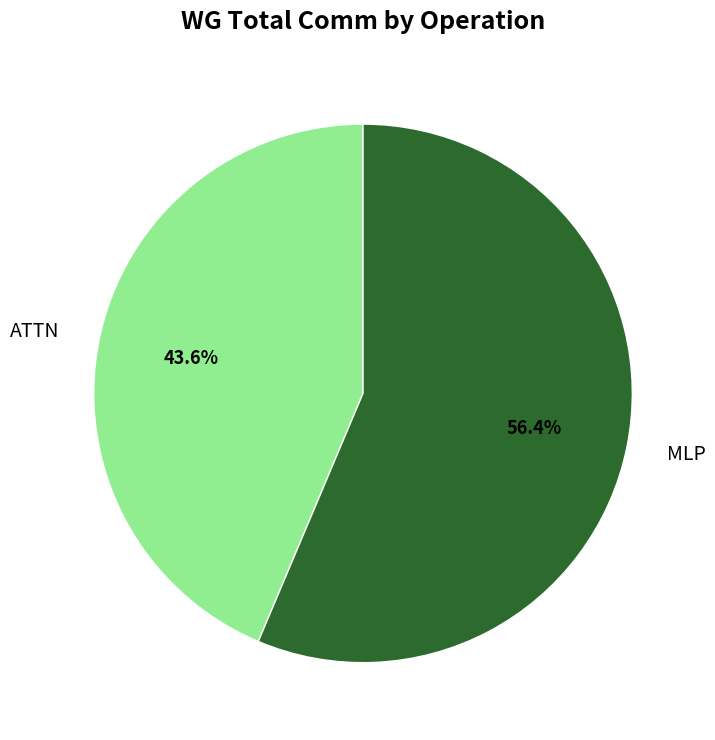

Which category has the smallest portion of the pie?

ATTN